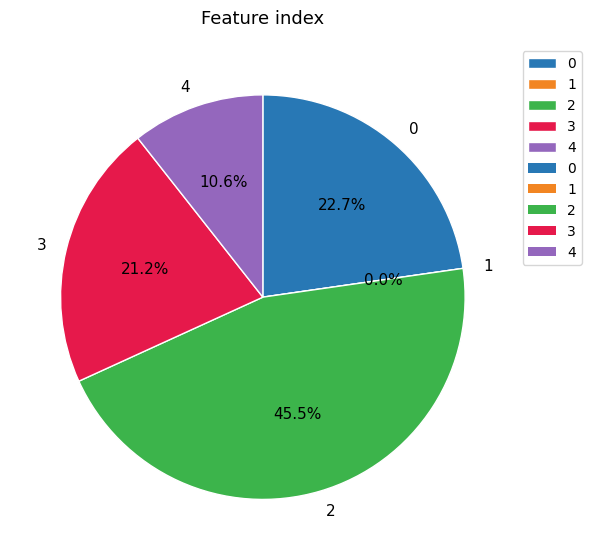

To the nearest percent, what percentage of the pie is 2?

45%